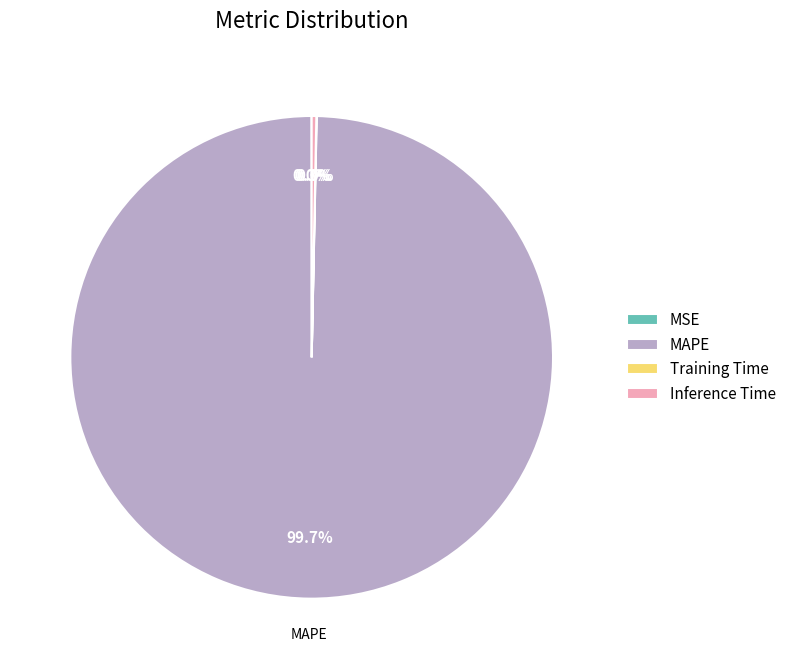

Which category has the biggest portion of the pie?

MAPE